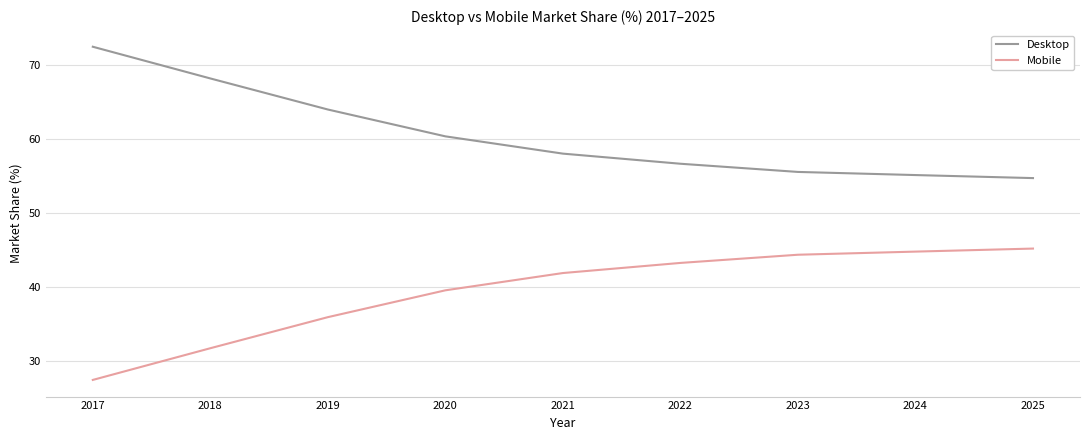

Which series has the largest total across all categories?

Desktop